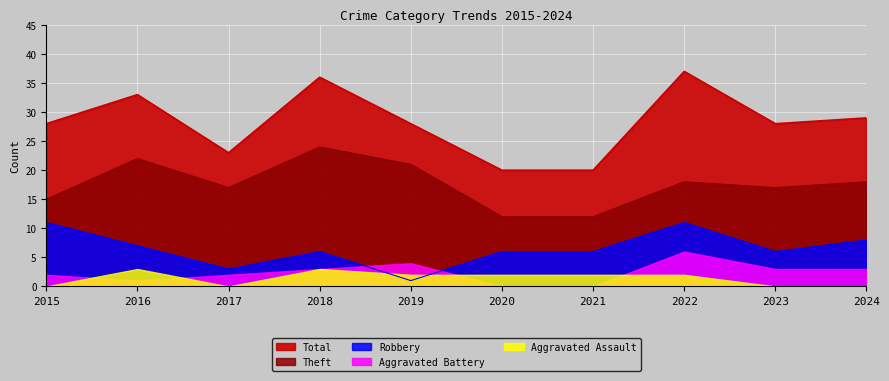

At which label does Theft first exceed 18?

2016